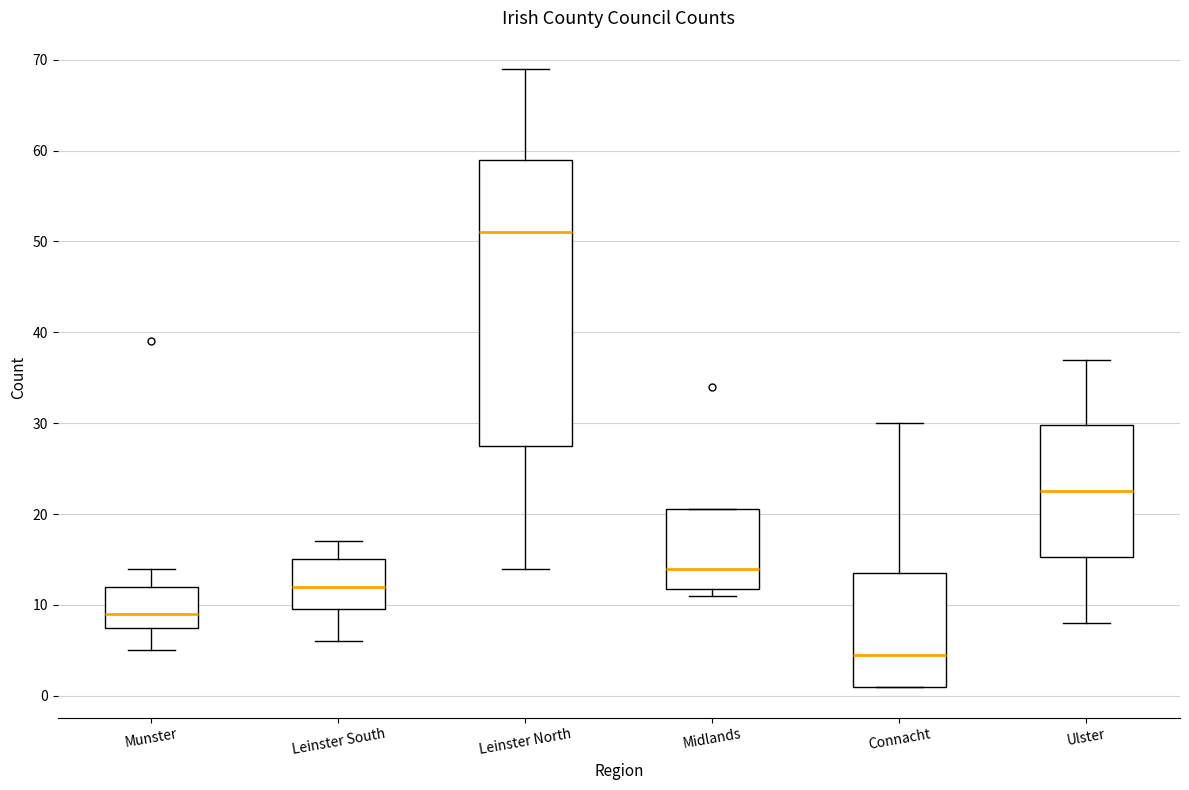

Where does the upper whisker of the box for Munster end on the y-axis? The values are not printed on the chart, so give them approximately, as read against the axis.

14